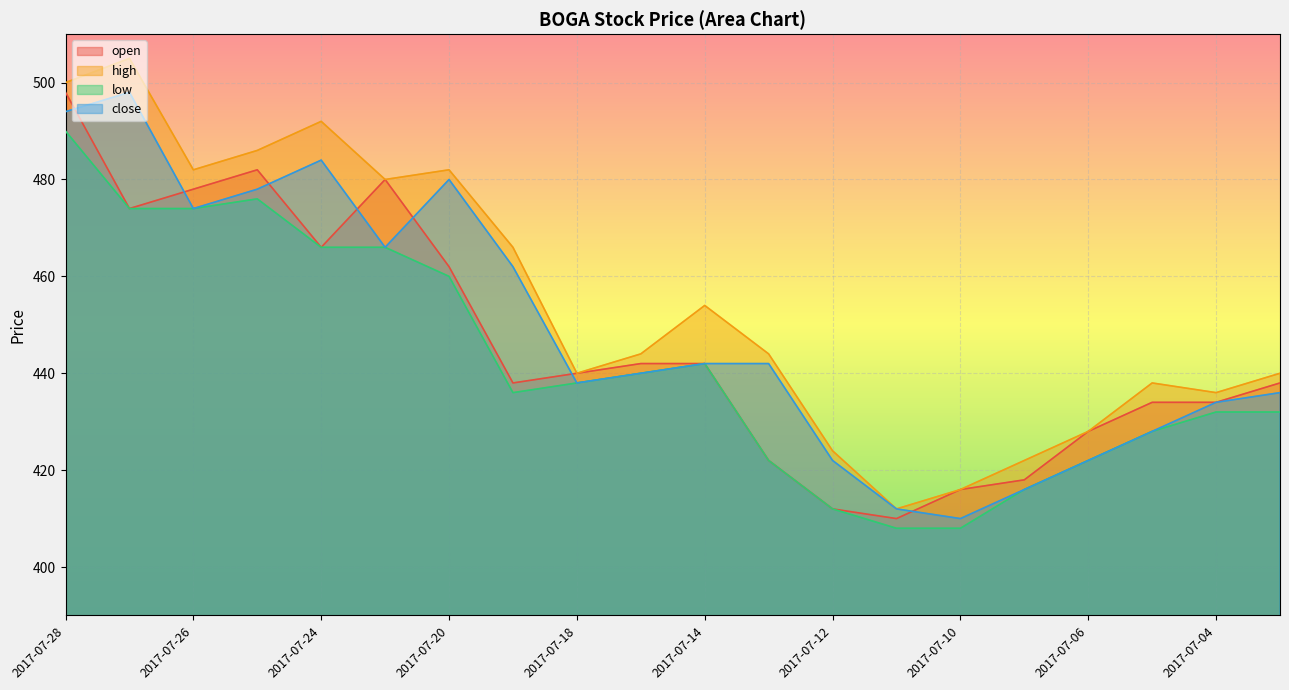

Rank the series by their maximum value, from lowest to highest.

low, open, close, high